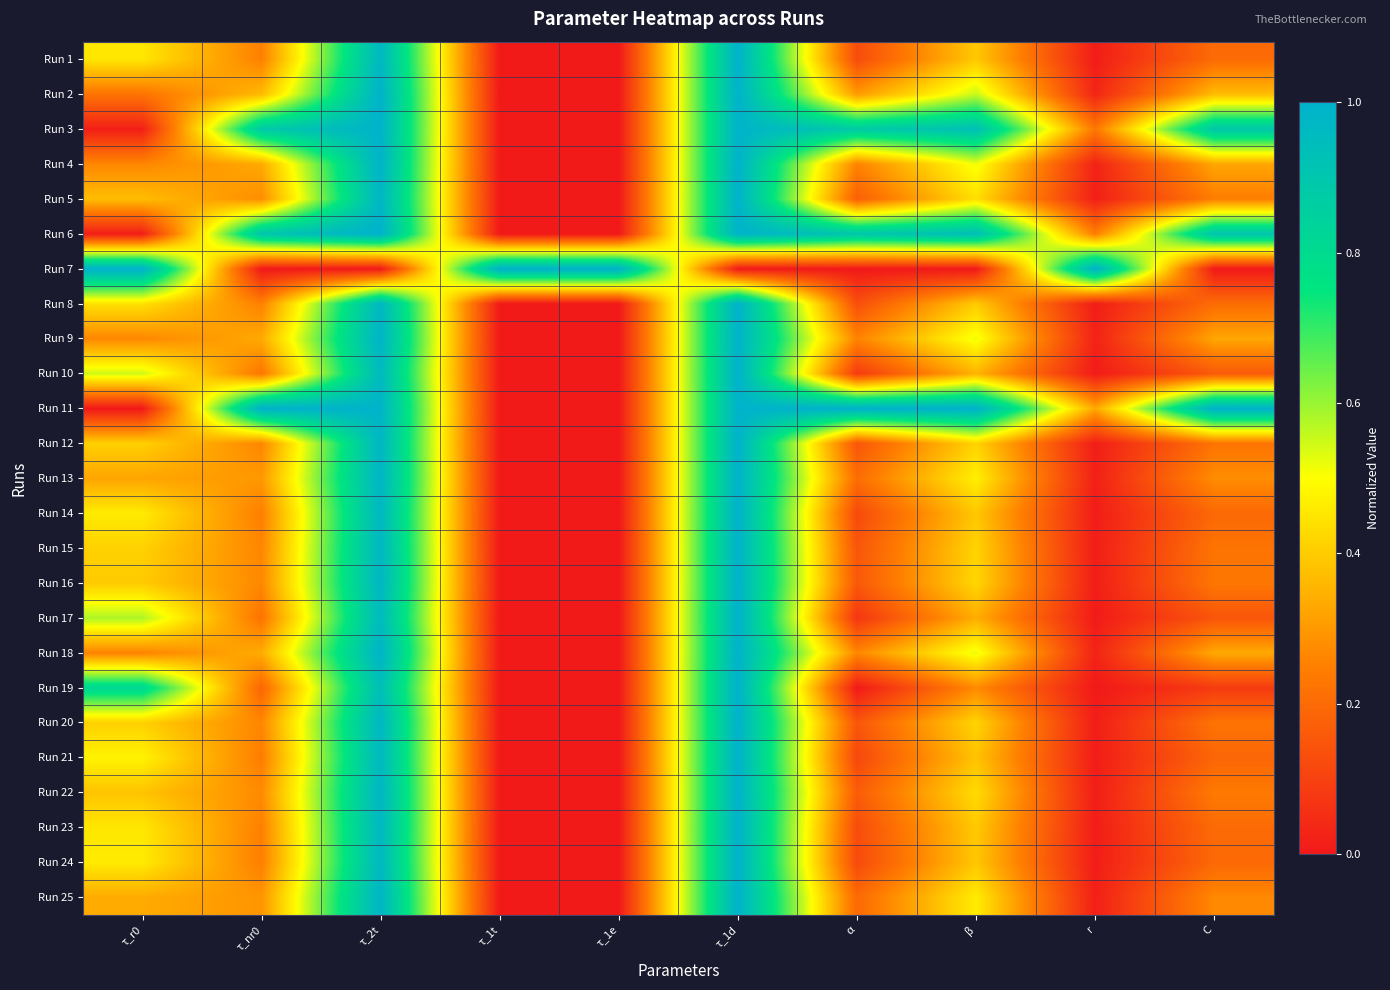

Reading left to right, transcribe all the data shown in this chart.

Run 1: τ_r0=0.5	τ_nr0=0.3	τ_2t=1.0	τ_1t=0.0	τ_1e=0.0	τ_1d=1.0	α=0.1	β=0.4	r=0.0	C=0.2
Run 2: τ_r0=0.2	τ_nr0=0.4	τ_2t=1.0	τ_1t=0.0	τ_1e=0.0	τ_1d=1.0	α=0.3	β=0.6	r=0.0	C=0.4
Run 3: τ_r0=0.0	τ_nr0=0.9	τ_2t=1.0	τ_1t=0.0	τ_1e=0.0	τ_1d=1.0	α=0.9	β=0.9	r=0.2	C=0.9
Run 4: τ_r0=0.3	τ_nr0=0.3	τ_2t=1.0	τ_1t=0.0	τ_1e=0.0	τ_1d=1.0	α=0.3	β=0.5	r=0.0	C=0.3
Run 5: τ_r0=0.4	τ_nr0=0.3	τ_2t=1.0	τ_1t=0.0	τ_1e=0.0	τ_1d=1.0	α=0.2	β=0.4	r=0.0	C=0.2
Run 6: τ_r0=0.0	τ_nr0=0.9	τ_2t=1.0	τ_1t=0.0	τ_1e=0.0	τ_1d=1.0	α=0.9	β=0.9	r=0.2	C=0.9
Run 7: τ_r0=1.0	τ_nr0=0.0	τ_2t=0.0	τ_1t=1.0	τ_1e=1.0	τ_1d=0.0	α=0.0	β=0.0	r=1.0	C=0.0
Run 8: τ_r0=0.4	τ_nr0=0.3	τ_2t=1.0	τ_1t=0.0	τ_1e=0.0	τ_1d=1.0	α=0.1	β=0.4	r=0.0	C=0.2
Run 9: τ_r0=0.3	τ_nr0=0.3	τ_2t=1.0	τ_1t=0.0	τ_1e=0.0	τ_1d=1.0	α=0.3	β=0.5	r=0.0	C=0.3
Run 10: τ_r0=0.5	τ_nr0=0.2	τ_2t=1.0	τ_1t=0.0	τ_1e=0.0	τ_1d=1.0	α=0.1	β=0.4	r=0.0	C=0.2
Run 11: τ_r0=0.0	τ_nr0=1.0	τ_2t=1.0	τ_1t=0.0	τ_1e=0.0	τ_1d=1.0	α=1.0	β=1.0	r=0.3	C=1.0
Run 12: τ_r0=0.4	τ_nr0=0.3	τ_2t=1.0	τ_1t=0.0	τ_1e=0.0	τ_1d=1.0	α=0.1	β=0.4	r=0.0	C=0.2
Run 13: τ_r0=0.3	τ_nr0=0.3	τ_2t=1.0	τ_1t=0.0	τ_1e=0.0	τ_1d=1.0	α=0.2	β=0.5	r=0.0	C=0.3
Run 14: τ_r0=0.5	τ_nr0=0.2	τ_2t=1.0	τ_1t=0.0	τ_1e=0.0	τ_1d=1.0	α=0.1	β=0.4	r=0.0	C=0.2
Run 15: τ_r0=0.4	τ_nr0=0.3	τ_2t=1.0	τ_1t=0.0	τ_1e=0.0	τ_1d=1.0	α=0.1	β=0.4	r=0.0	C=0.2
Run 16: τ_r0=0.4	τ_nr0=0.3	τ_2t=1.0	τ_1t=0.0	τ_1e=0.0	τ_1d=1.0	α=0.2	β=0.4	r=0.0	C=0.2
Run 17: τ_r0=0.6	τ_nr0=0.2	τ_2t=1.0	τ_1t=0.0	τ_1e=0.0	τ_1d=1.0	α=0.1	β=0.3	r=0.0	C=0.1
Run 18: τ_r0=0.3	τ_nr0=0.3	τ_2t=1.0	τ_1t=0.0	τ_1e=0.0	τ_1d=1.0	α=0.3	β=0.5	r=0.0	C=0.3
Run 19: τ_r0=0.8	τ_nr0=0.2	τ_2t=0.9	τ_1t=0.0	τ_1e=0.0	τ_1d=1.0	α=0.0	β=0.3	r=0.0	C=0.1
Run 20: τ_r0=0.4	τ_nr0=0.3	τ_2t=1.0	τ_1t=0.0	τ_1e=0.0	τ_1d=1.0	α=0.1	β=0.4	r=0.0	C=0.2
Run 21: τ_r0=0.5	τ_nr0=0.2	τ_2t=1.0	τ_1t=0.0	τ_1e=0.0	τ_1d=1.0	α=0.1	β=0.4	r=0.0	C=0.2
Run 22: τ_r0=0.4	τ_nr0=0.3	τ_2t=1.0	τ_1t=0.0	τ_1e=0.0	τ_1d=1.0	α=0.2	β=0.4	r=0.0	C=0.2
Run 23: τ_r0=0.5	τ_nr0=0.3	τ_2t=1.0	τ_1t=0.0	τ_1e=0.0	τ_1d=1.0	α=0.1	β=0.4	r=0.0	C=0.2
Run 24: τ_r0=0.5	τ_nr0=0.2	τ_2t=1.0	τ_1t=0.0	τ_1e=0.0	τ_1d=1.0	α=0.1	β=0.4	r=0.0	C=0.2
Run 25: τ_r0=0.3	τ_nr0=0.3	τ_2t=1.0	τ_1t=0.0	τ_1e=0.0	τ_1d=1.0	α=0.2	β=0.5	r=0.0	C=0.3